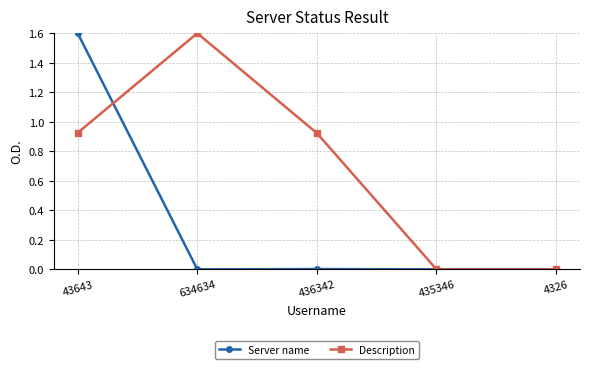

What is the maximum value shown in the chart?

1.6